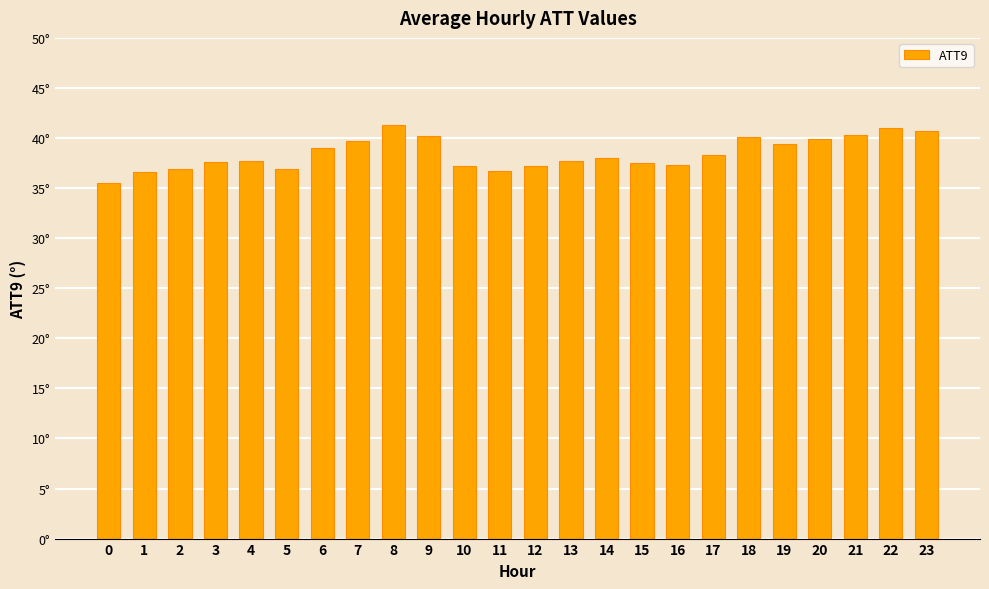

What is the greatest value displayed?

41.3